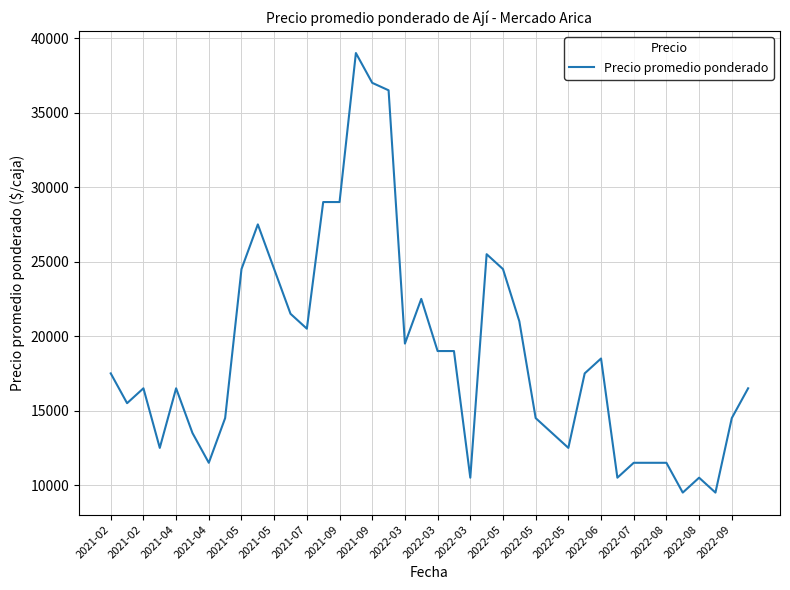

What is the difference between the maximum and minimum values?

29500